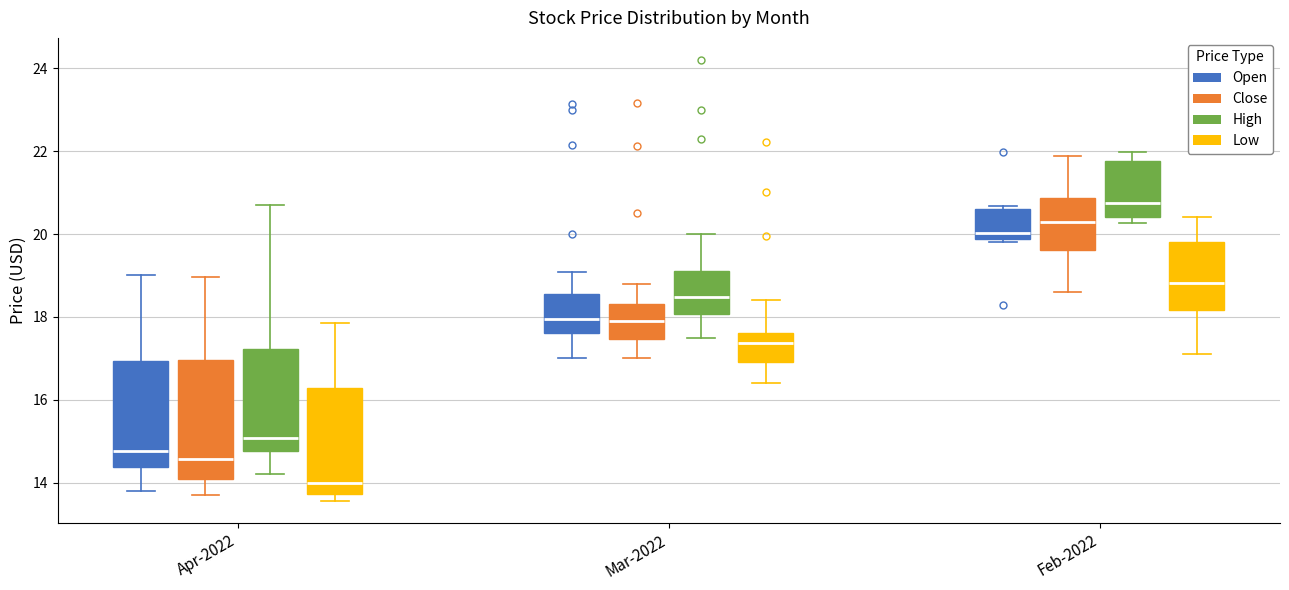

Which box's median line is the lowest?

Apr-2022 (Low)